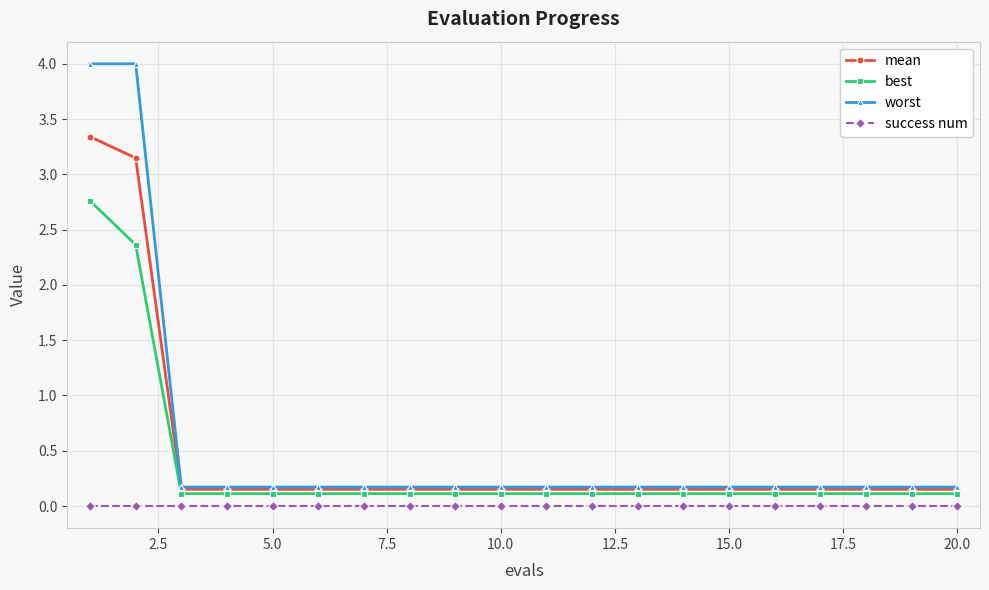

True or false: best and success num intersect in this chart.

False